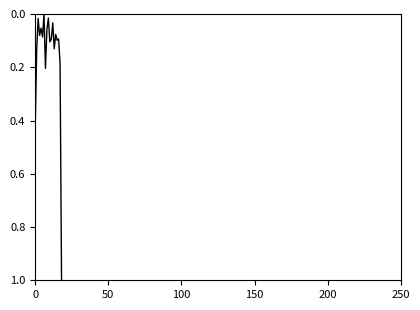

What is the difference between the maximum and minimum values?

1.0